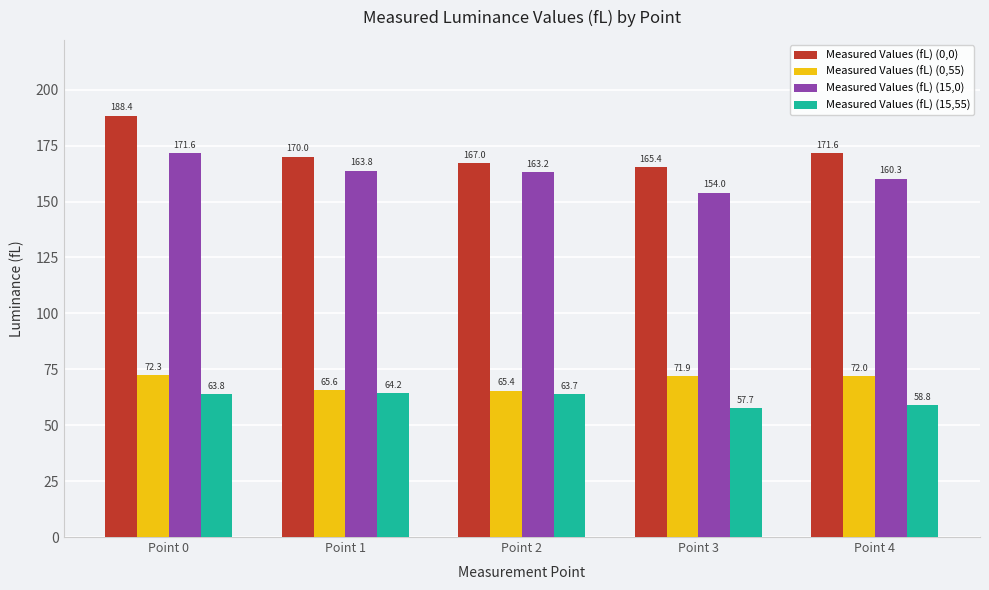

Are the bars horizontal?

No